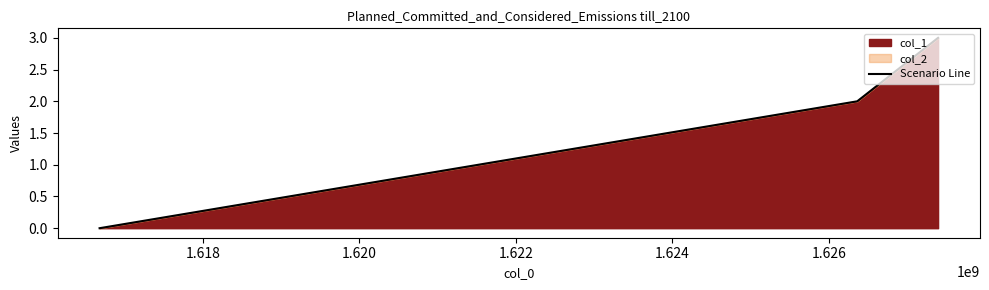

What is the sum of all values?

5